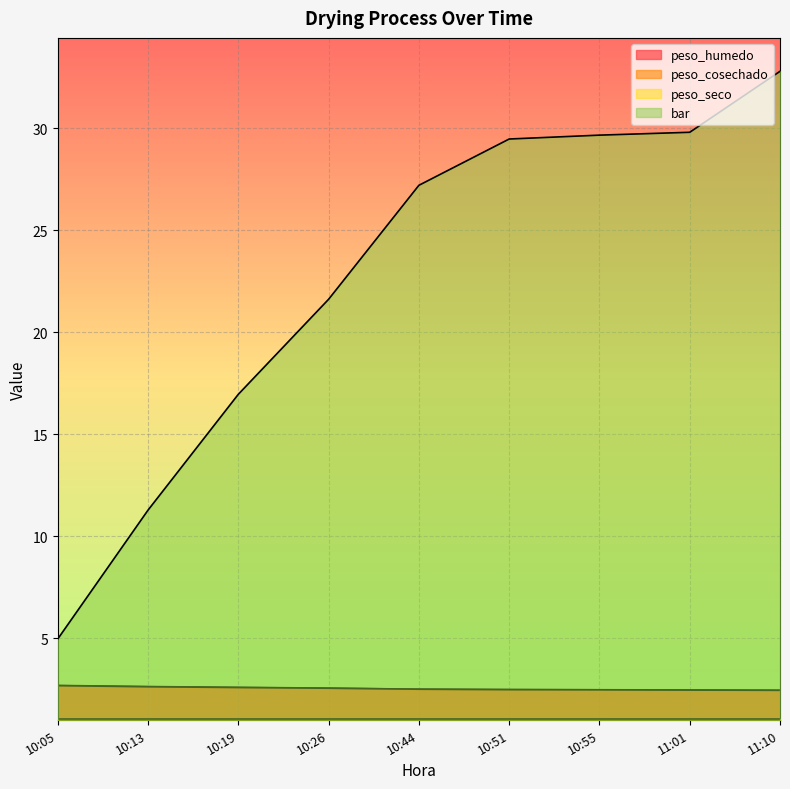

Which series has the widest spread of values?

bar